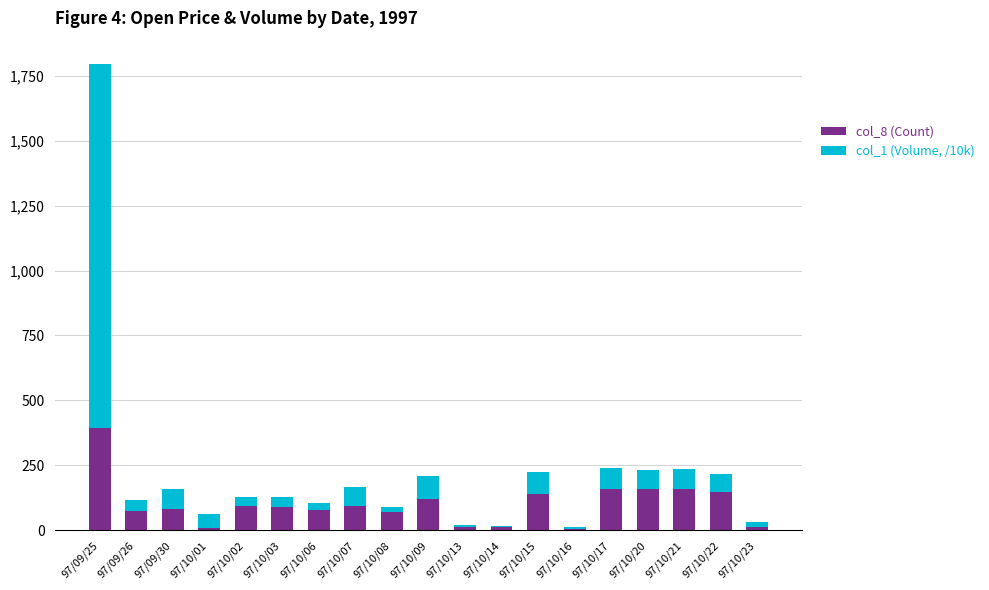

True or false: col_8 (Count) has a value of 238.3 at 97/10/20.

False